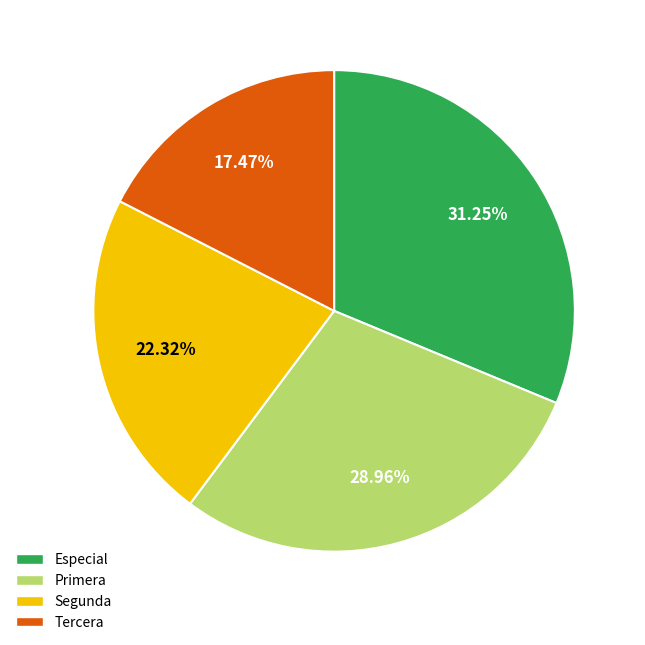

Is there any slice that represents more than half of the pie?

No